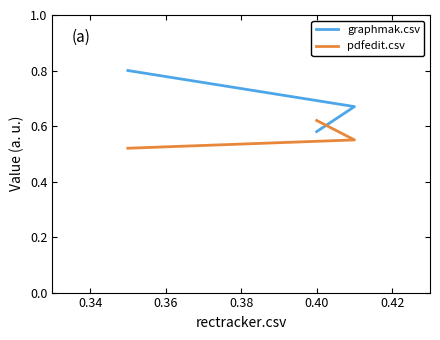

Which has a higher value, 0.32 or 0.36?

0.36